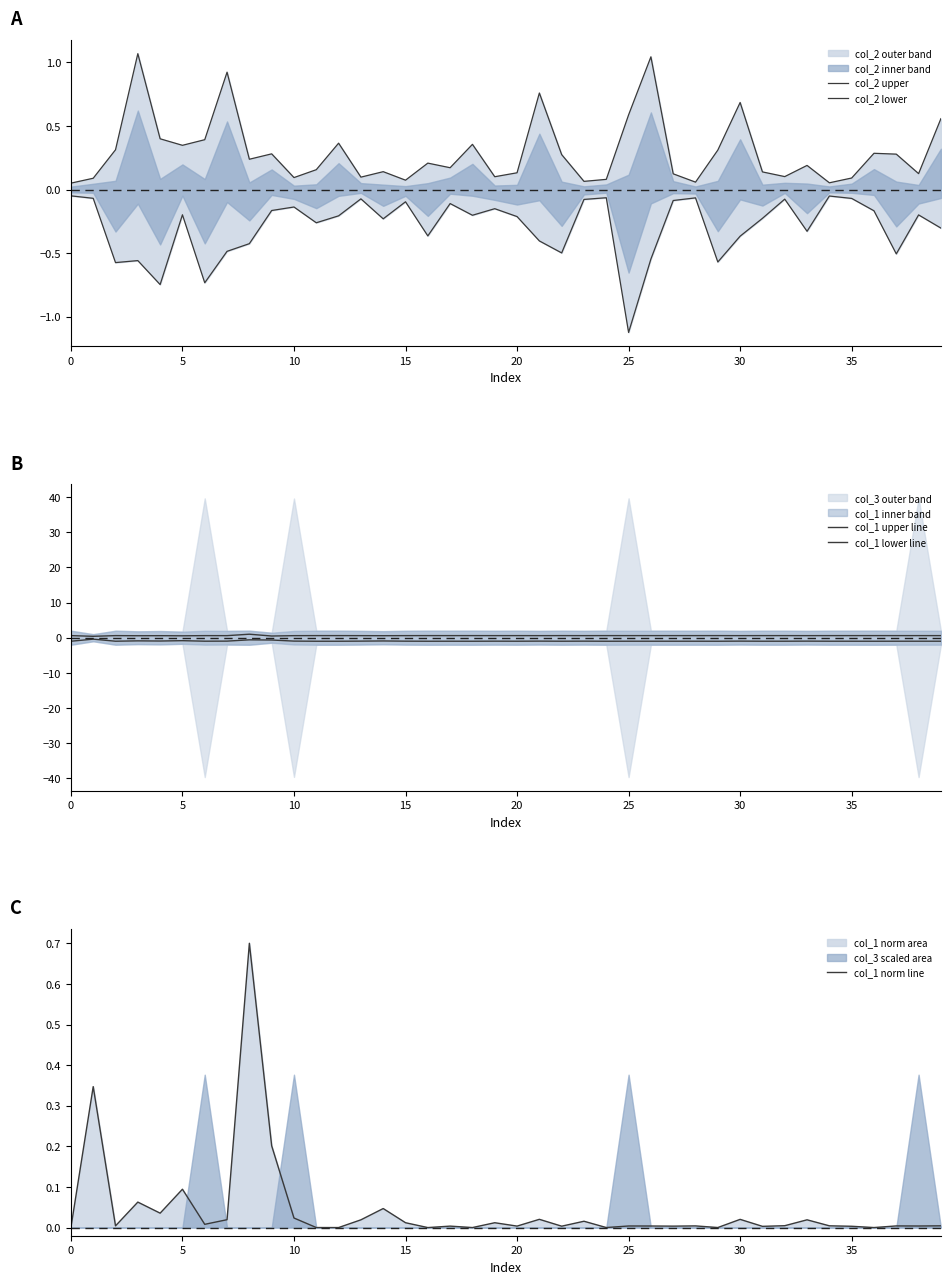

What is the label of the 20th point from the left?

19